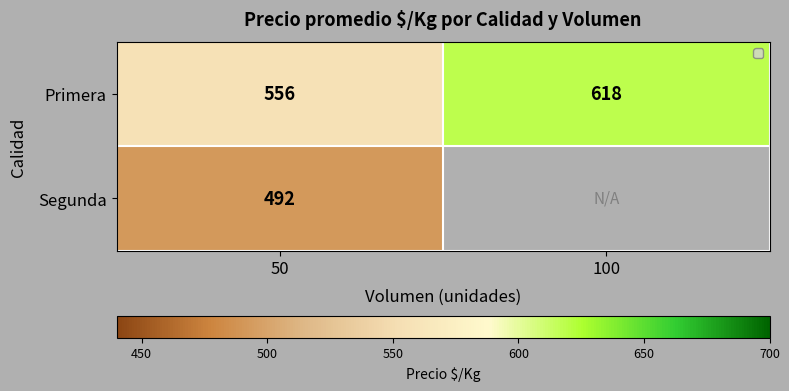

Rank the categories by Primera value from lowest to highest.

50, 100